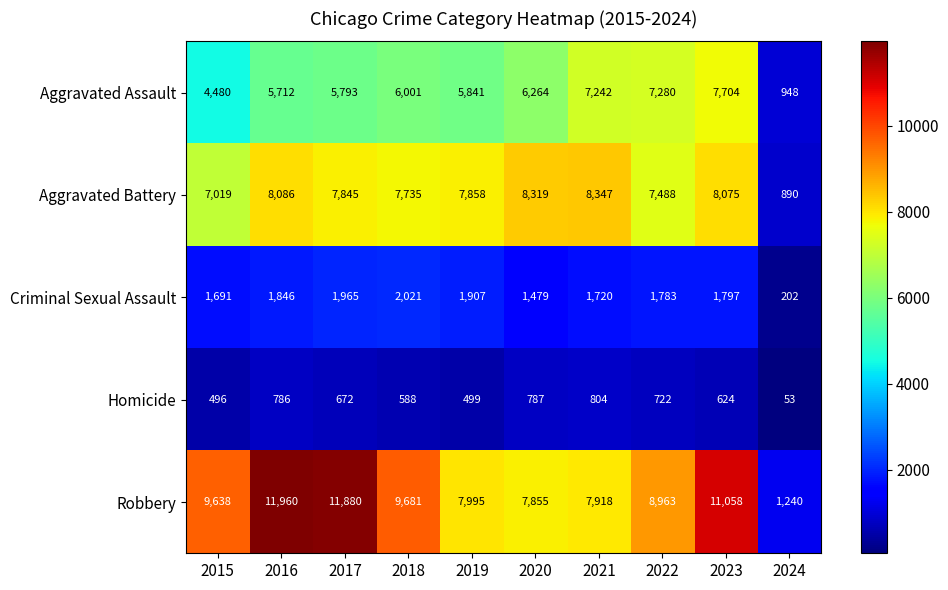

The value of Aggravated Battery at 2022 is 7488. True or false?

True